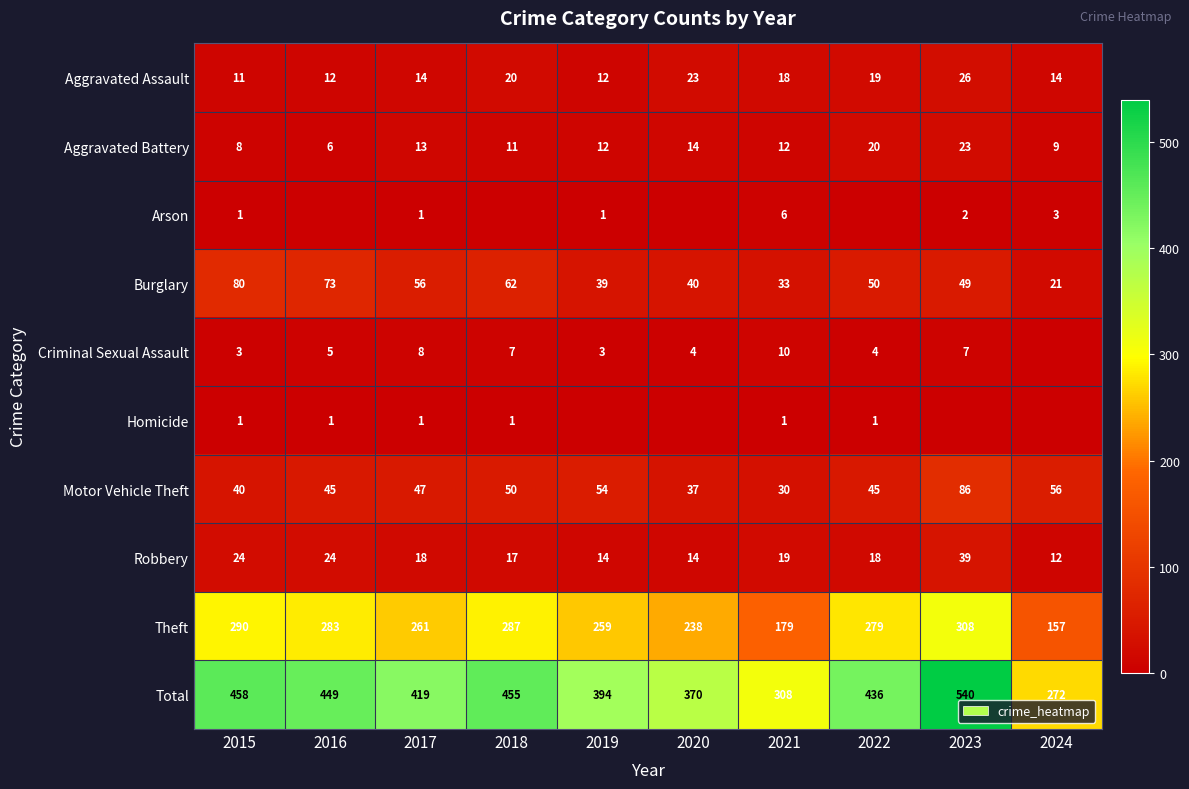

What is the difference between the maximum and minimum values in the Burglary series?

59